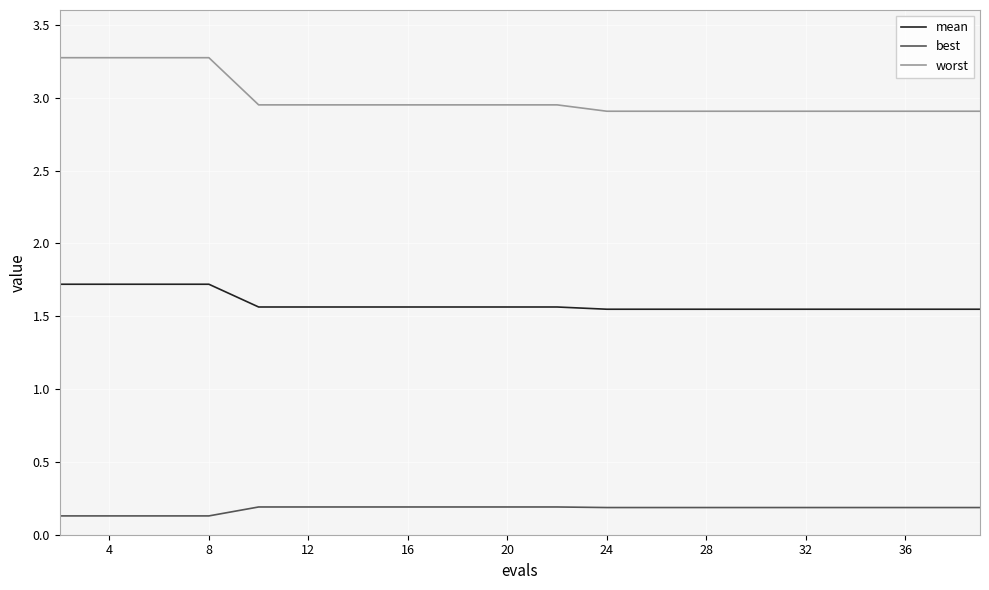

Which series has the largest range (max minus min)?

worst